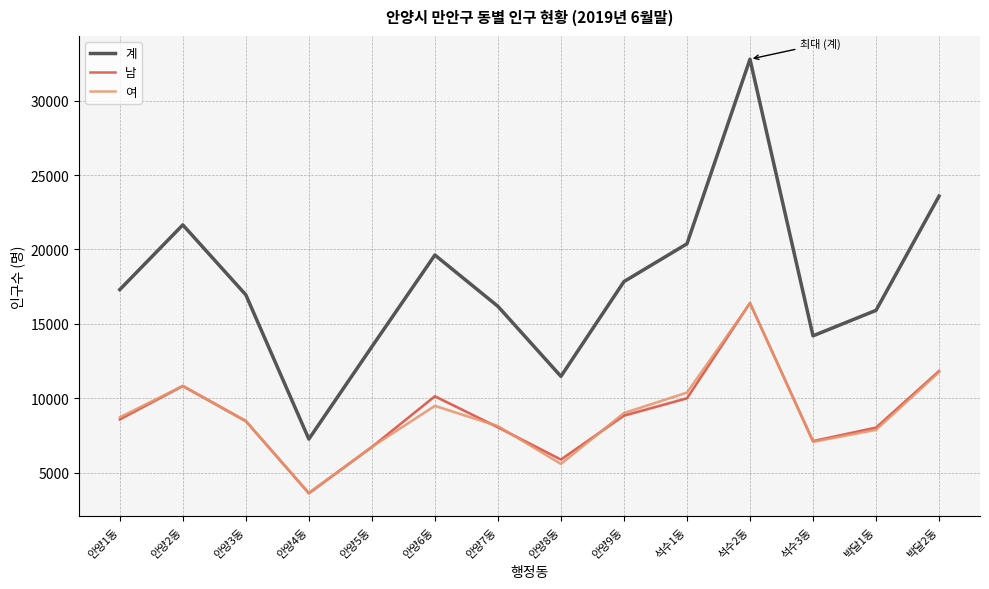

At which category does the chart reach its minimum across all series?

안양4동